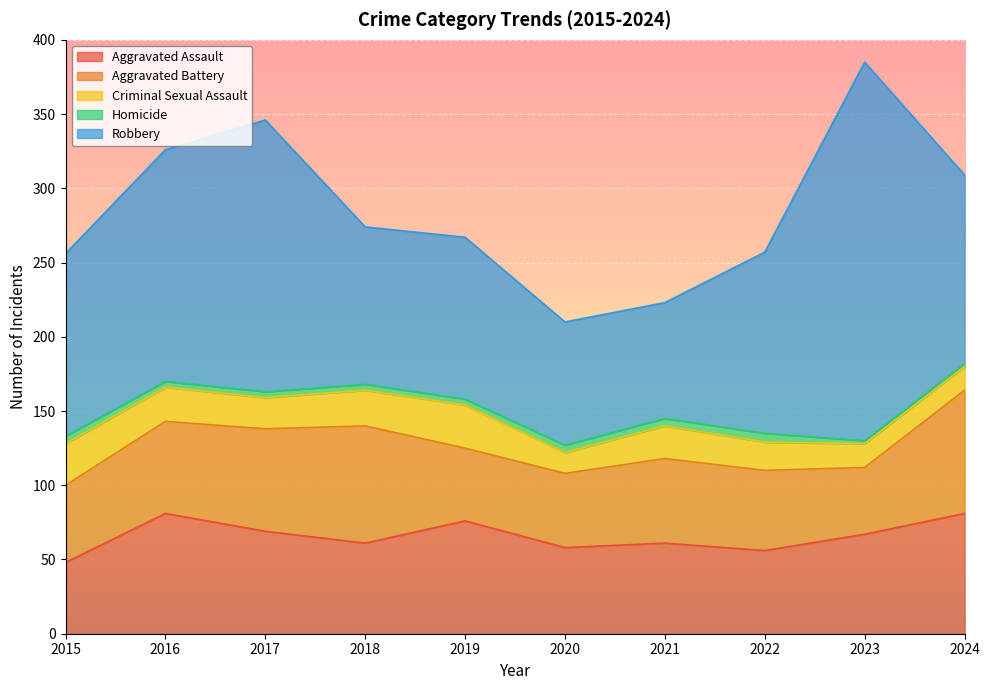

At which category does the chart reach its minimum across all series?

2023